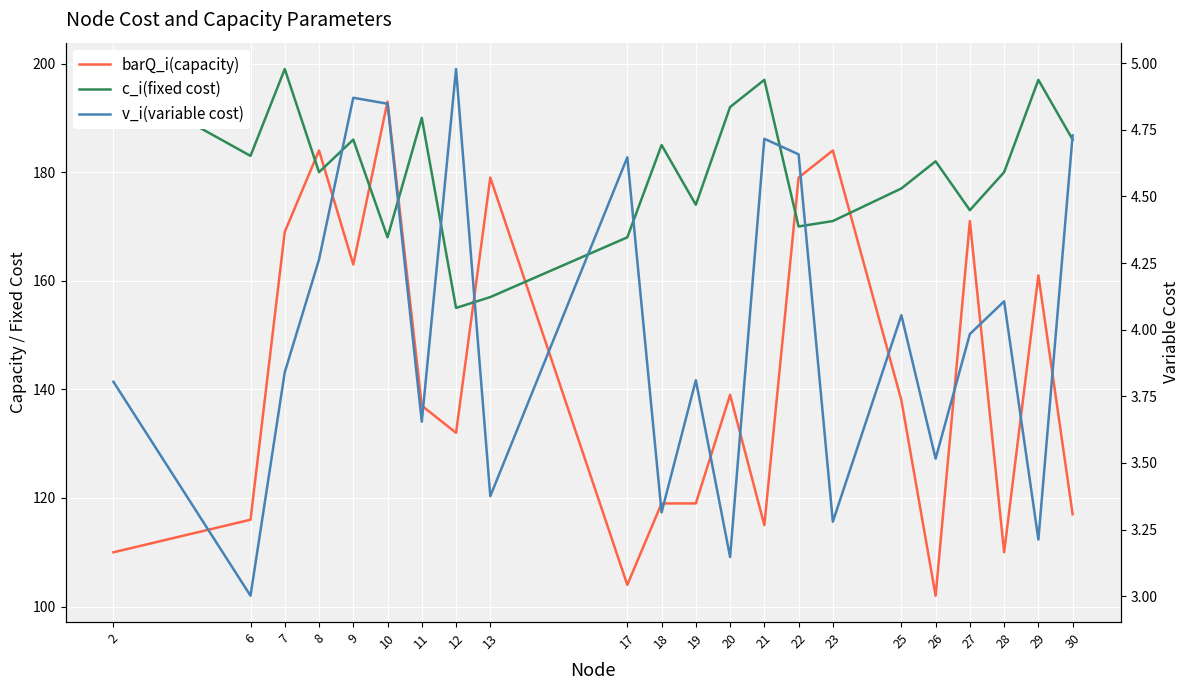

What are all the series names shown in the legend?

barQ_i(capacity), c_i(fixed cost), v_i(variable cost)